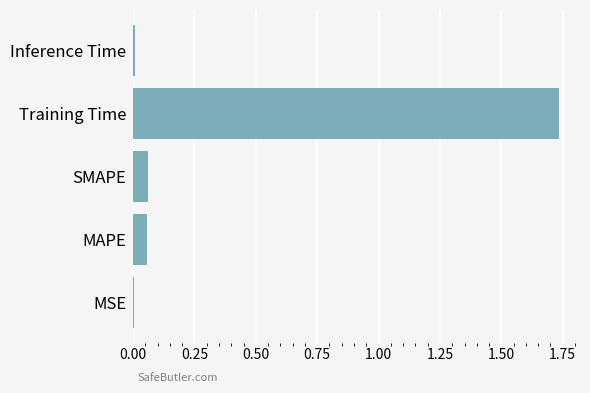

What is the sum of all values?

1.9